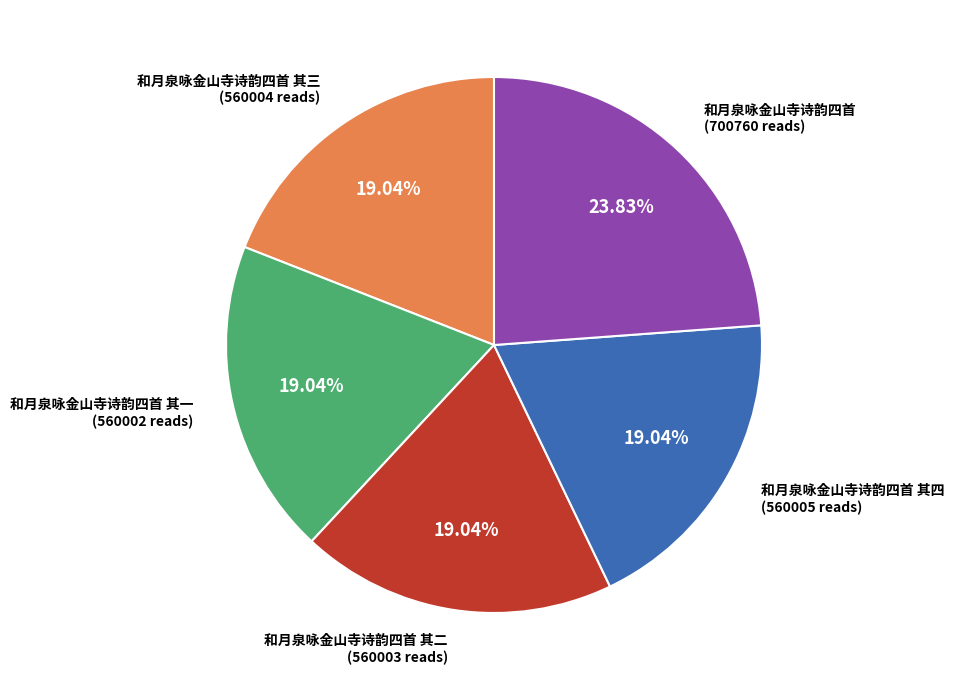

How many segments does this pie chart have?

5